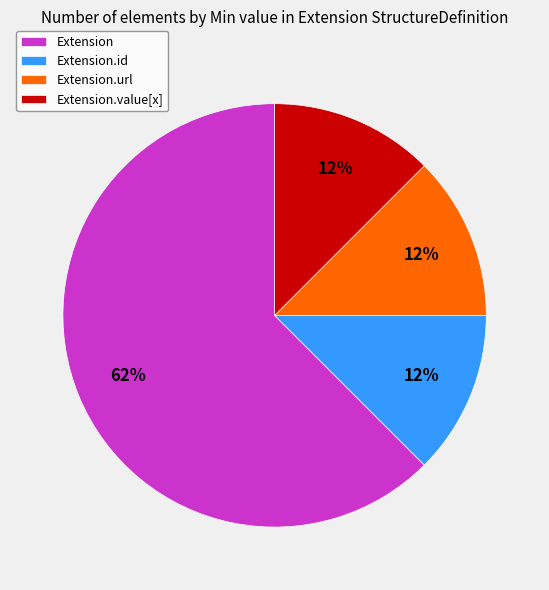

Do Extension.url and Extension.id together represent more than half of the pie?

No